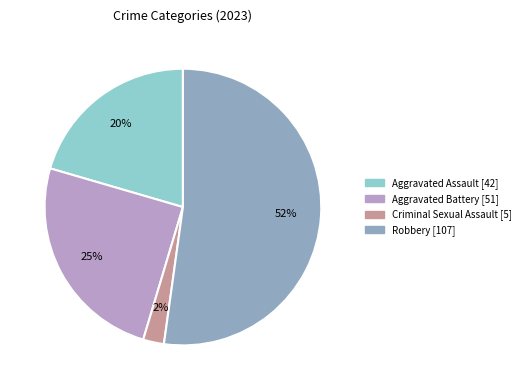

To the nearest percent, what is the combined percentage of Aggravated Assault and Aggravated Battery?

45%